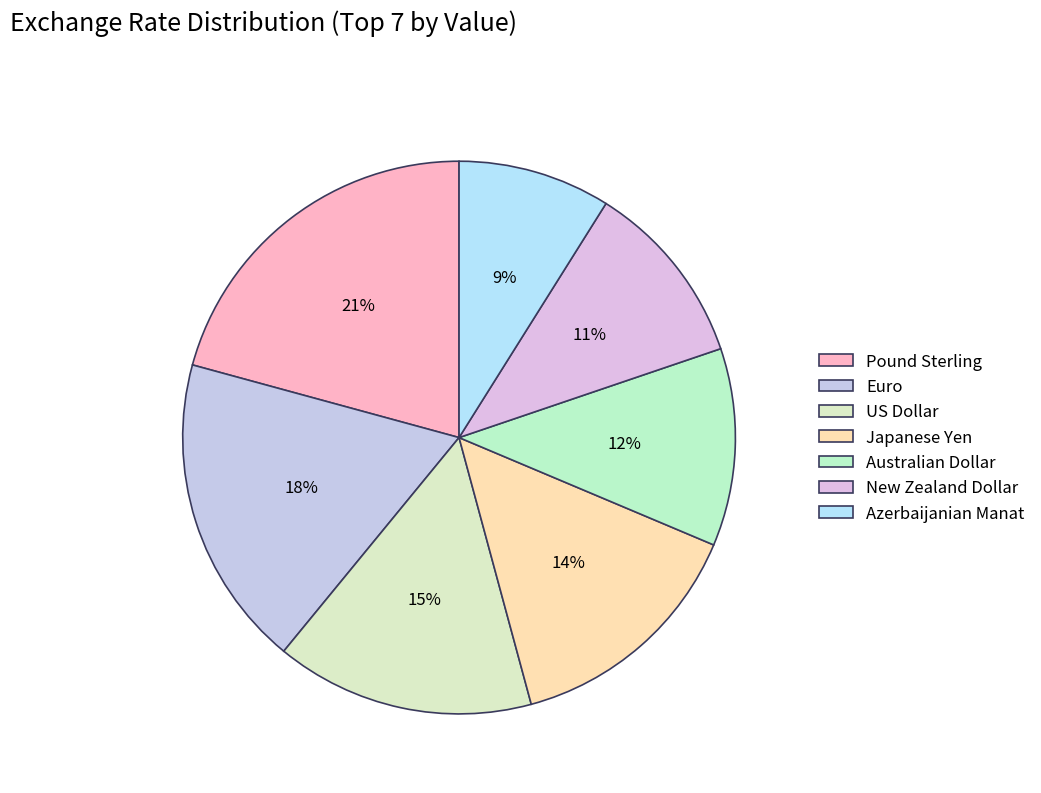

Combined, do Pound Sterling and New Zealand Dollar account for over 50%?

No